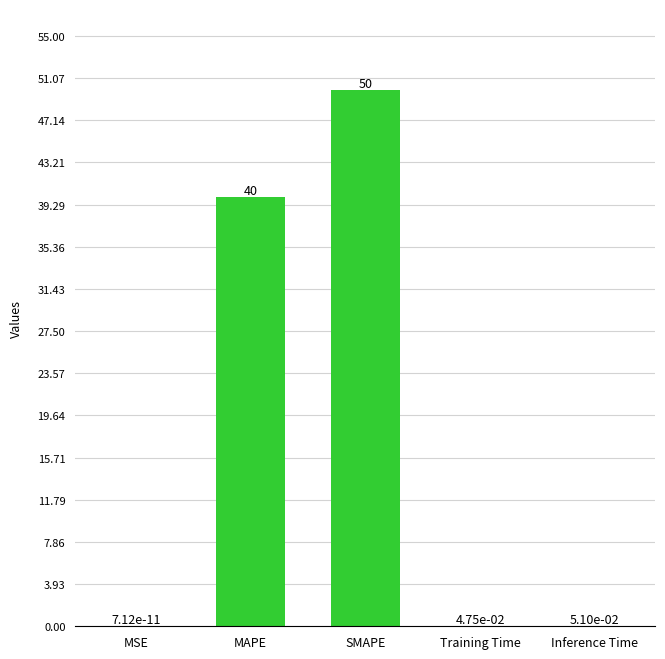

Where is the data nearest to the value 25?

MAPE